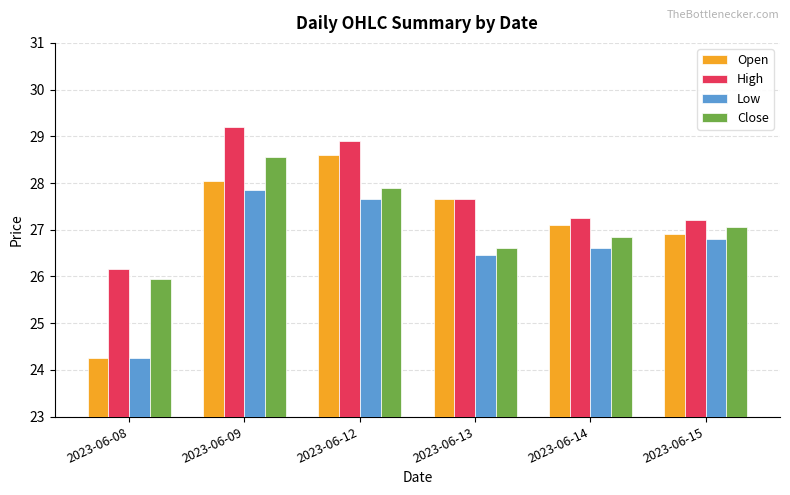

At how many categories does at least one series exceed 28?

2